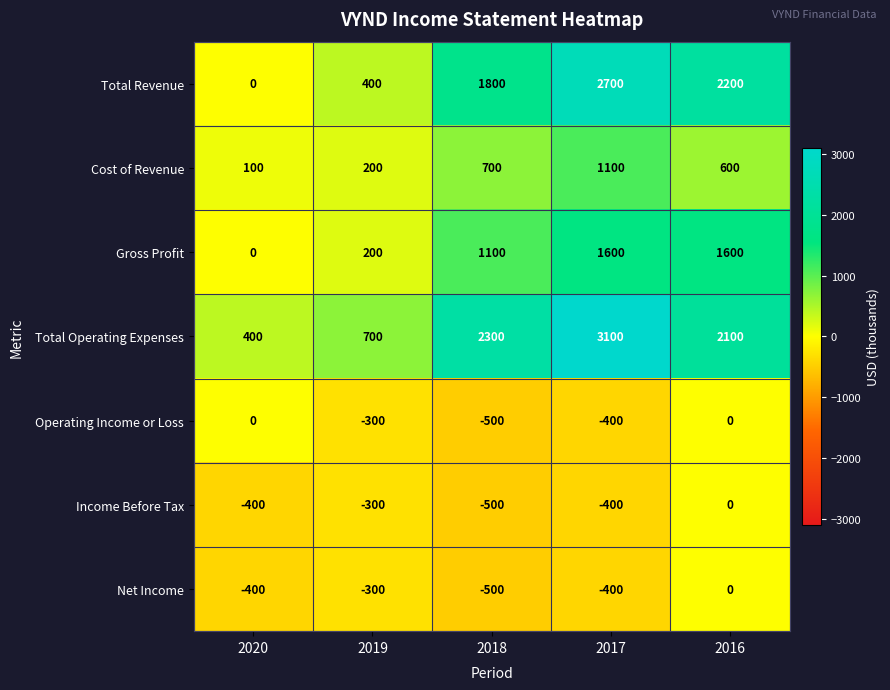

What is the average value of the Total Revenue series?

1420